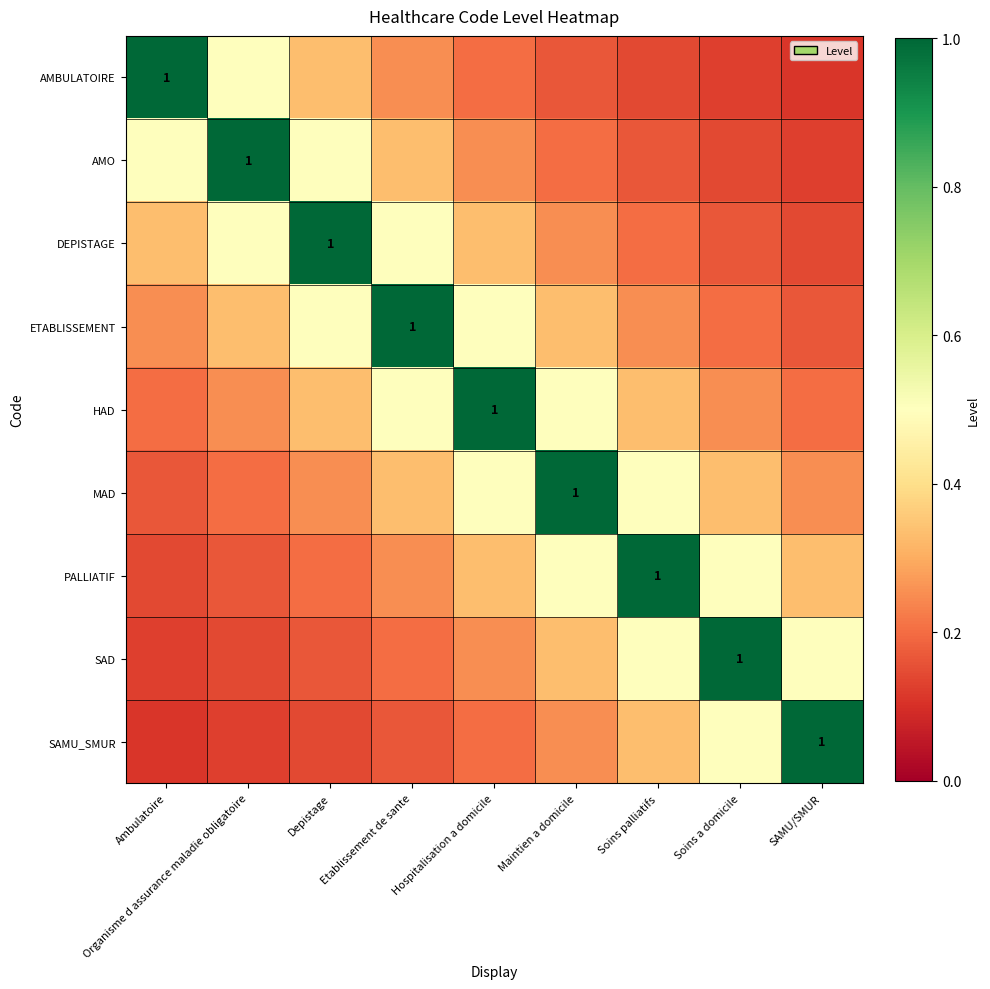

At which label does MAD reach its peak?

Maintien a domicile